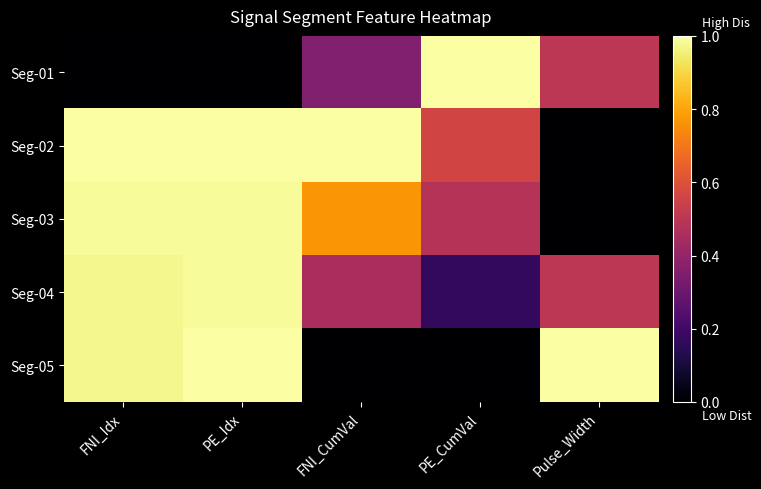

Between PE_CumVal and Pulse_Width, which is larger?

PE_CumVal